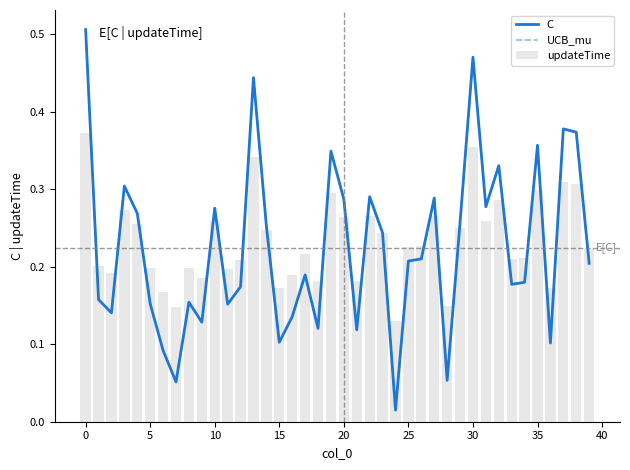

What is the highest value of the UCB_mu series?

0.5